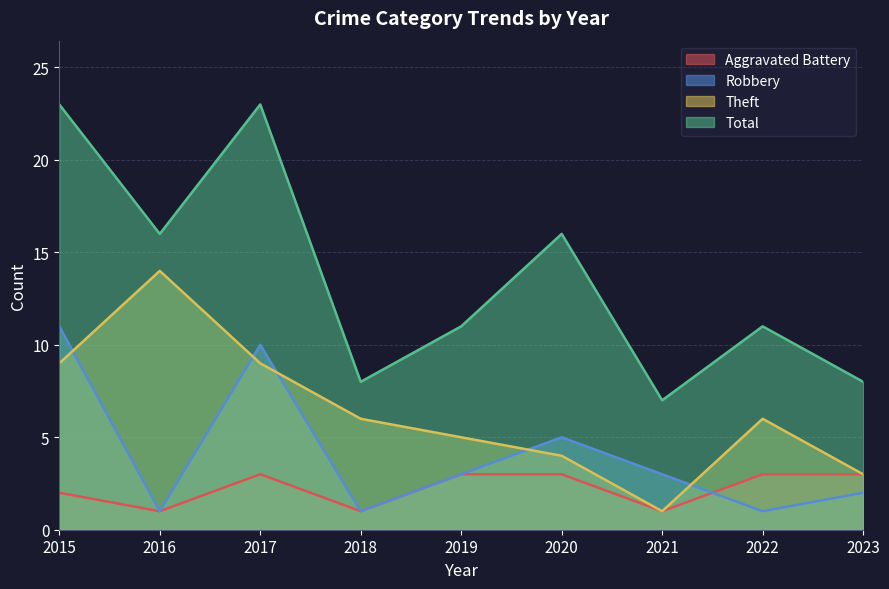

How many data points in Total are less than 11?

3